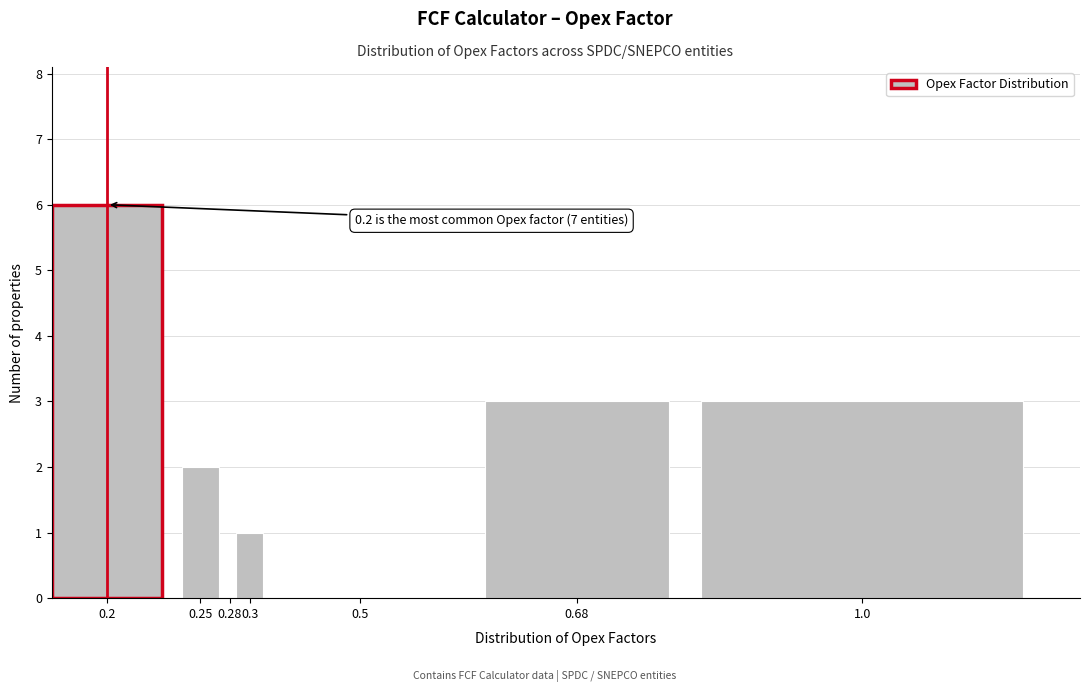

Reading left to right, transcribe all the data shown in this chart.

0.2=6	0.25=2	0.28=0	0.3=1	0.5=0	0.68=3	1.0=3